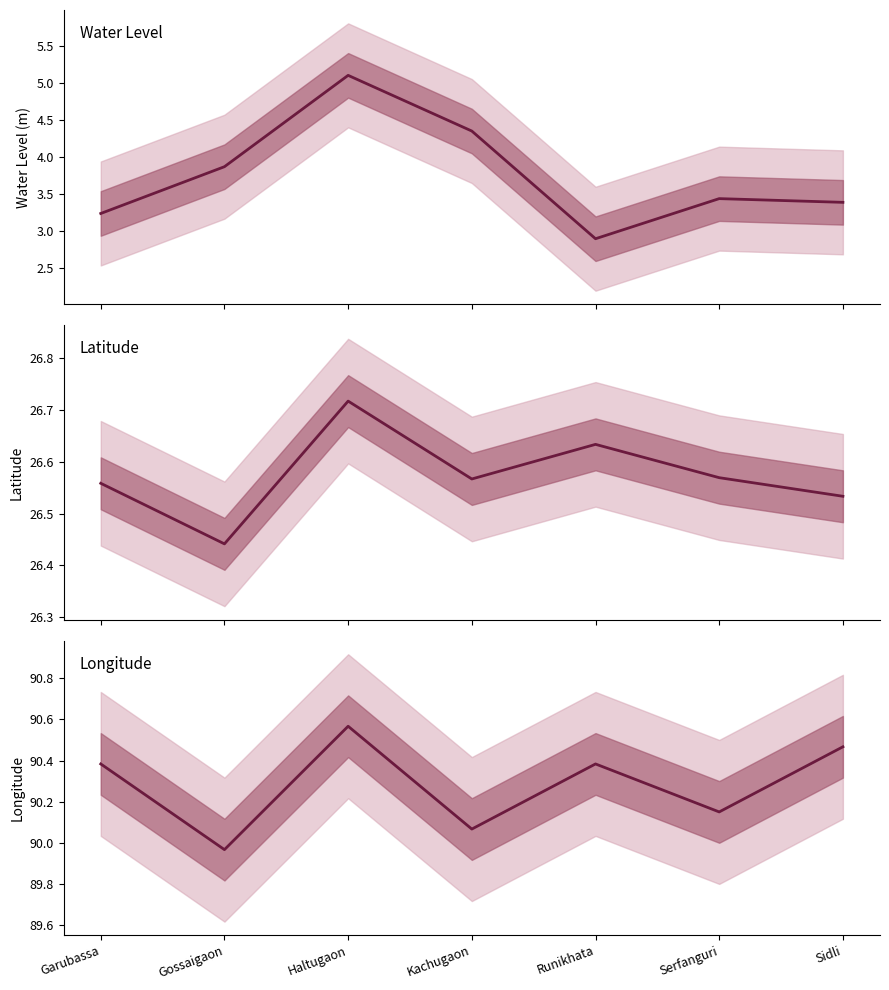

What is the greatest value displayed?

90.6